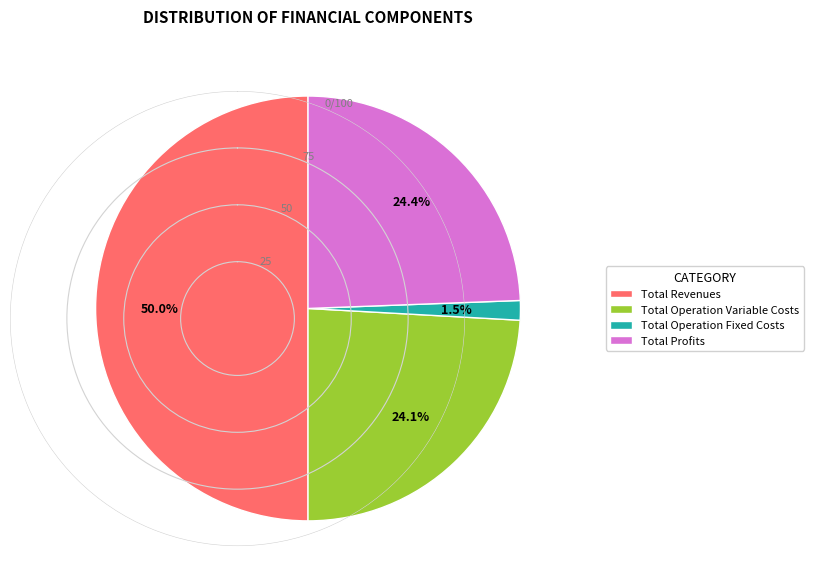

Count the number of slices in the pie.

4